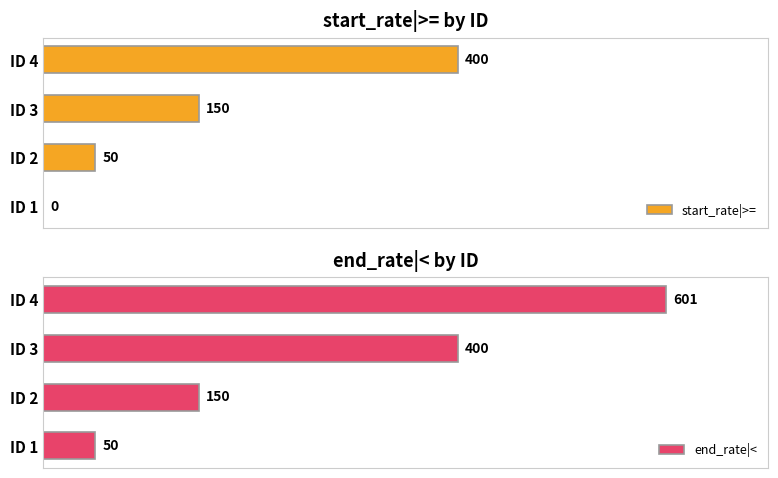

Where is start_rate|>= nearest to the value 200?

ID 3